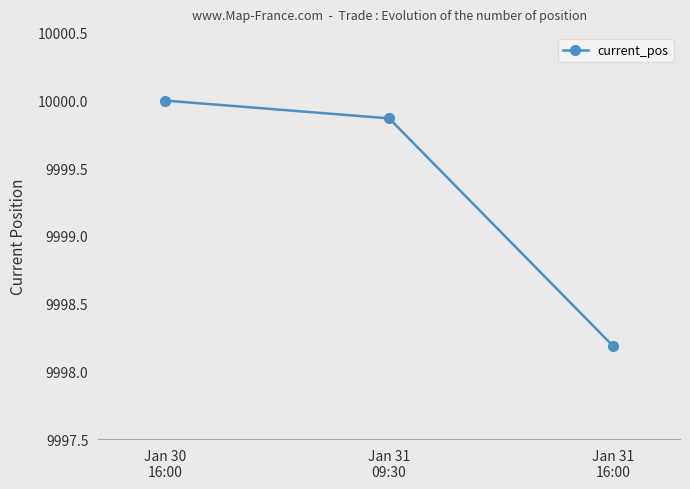

What is the sum of the values at Jan 31
09:30 and Jan 30
16:00?

19999.9